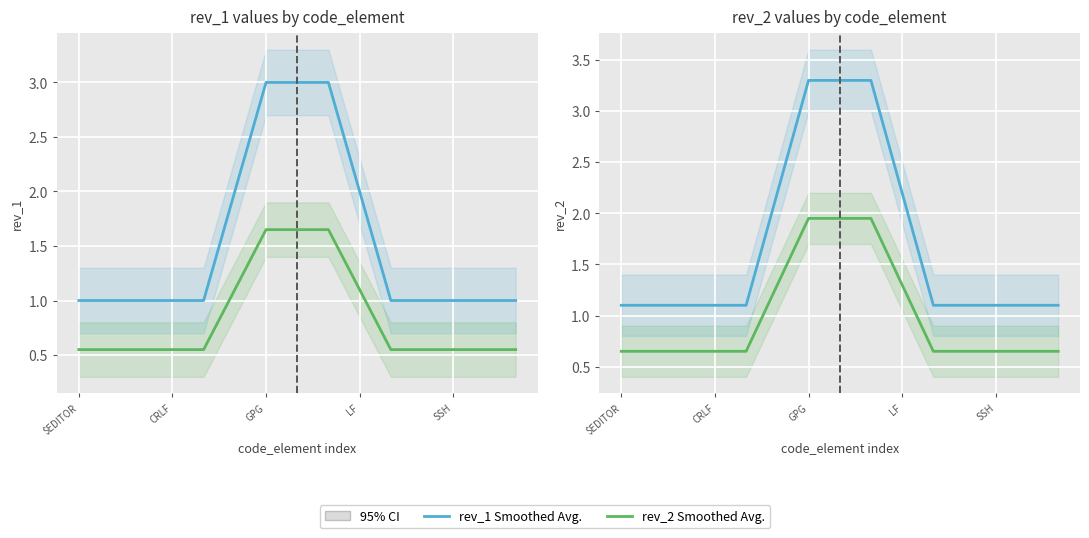

Is the value of rev_1 at $EDITOR greater than the value of rev_2 at 11?

Yes